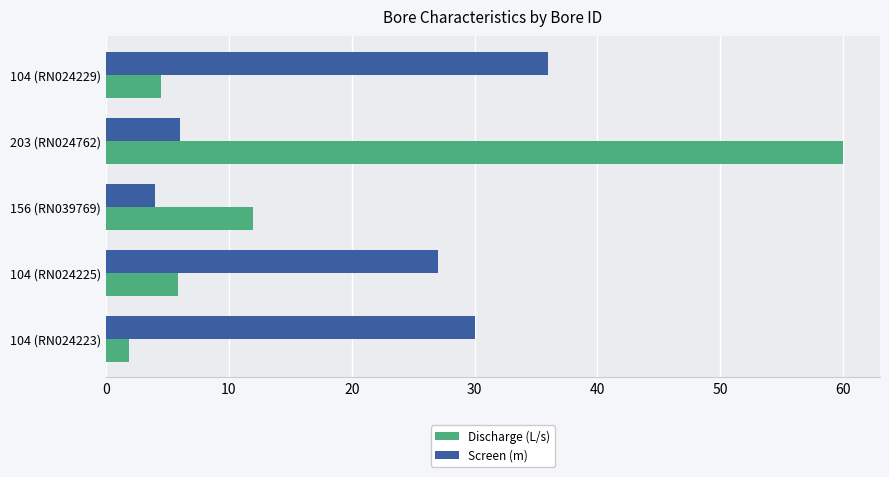

Which series changed the most between 104 (RN024223) and 104 (RN024229)?

Screen (m)